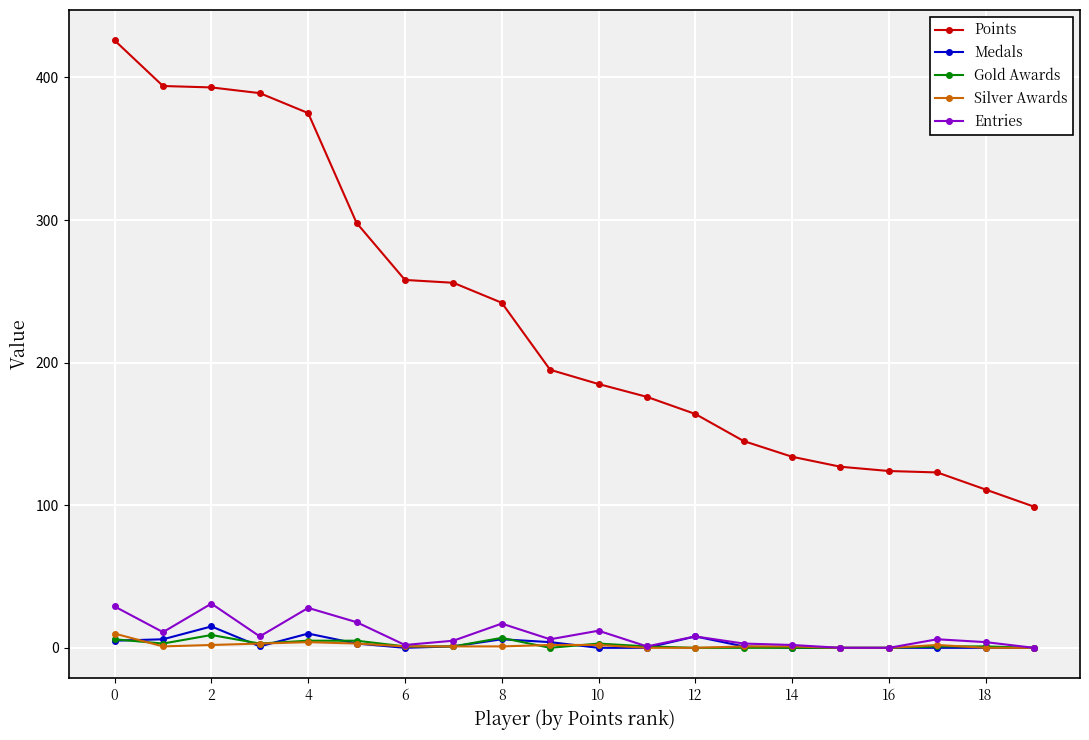

True or false: Points and Entries intersect in this chart.

False